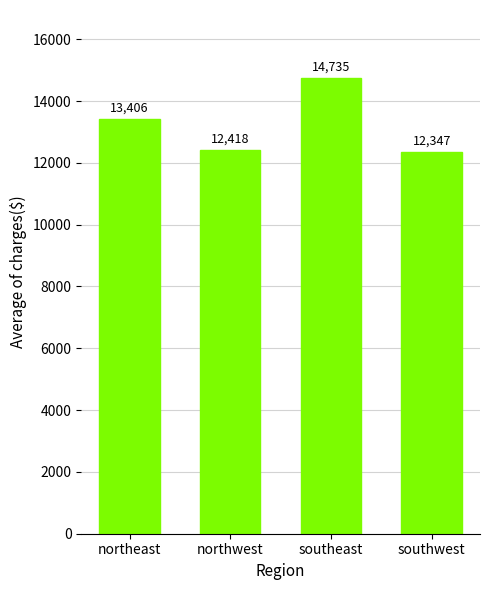

What is the difference between the second highest and minimum values?

1059.4